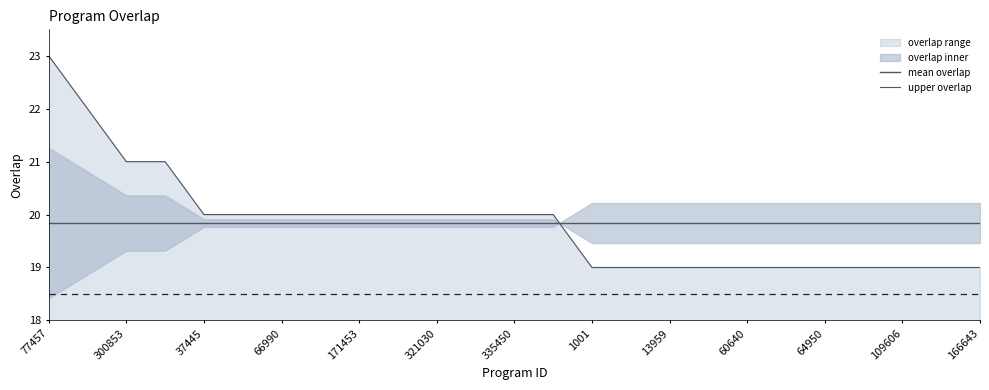

Which category has the highest value in the mean overlap series?

77457